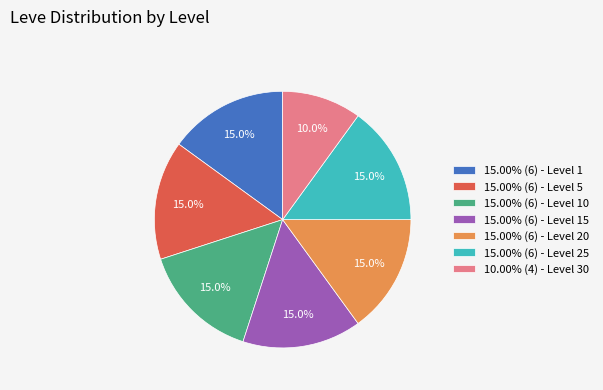

Does 15.00% (6) - Level 15 account for over 50% of the chart?

No